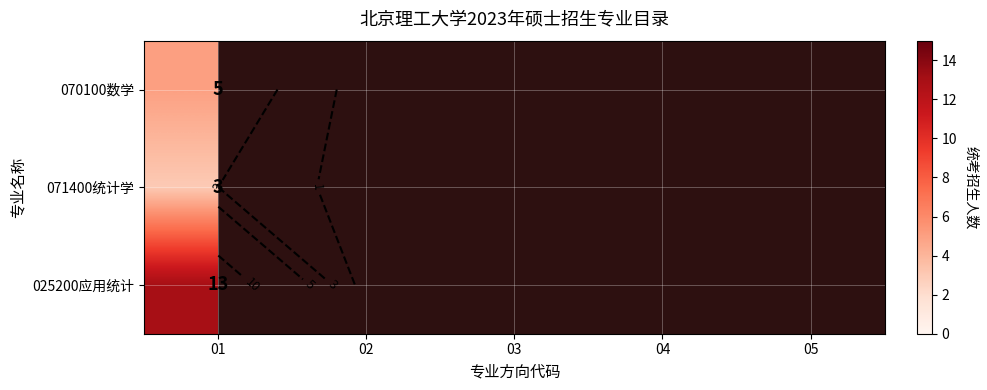

List the labels in order of 071400统计学 value, smallest first.

01, 02, 03, 04, 05